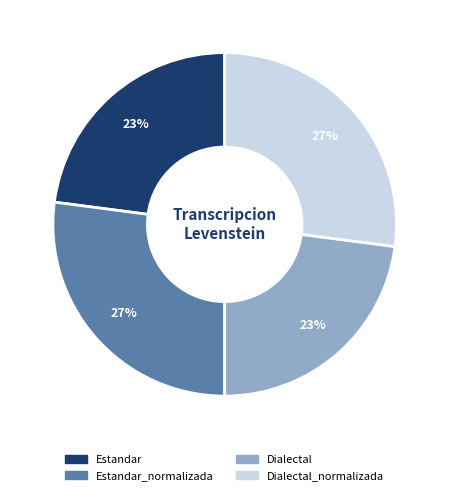

Does any single category account for the majority?

No